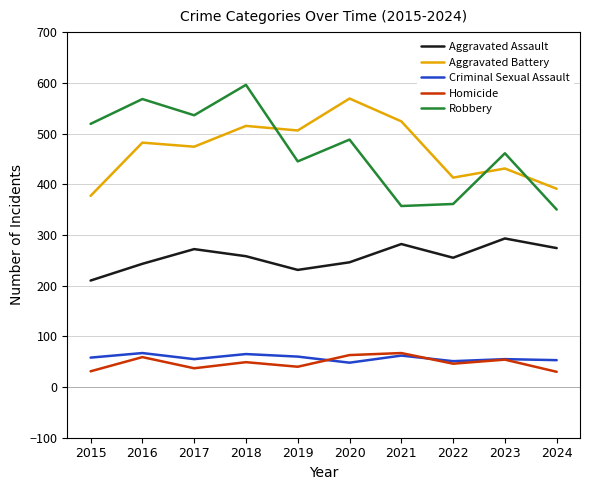

Which category has the highest value in the Robbery series?

2018